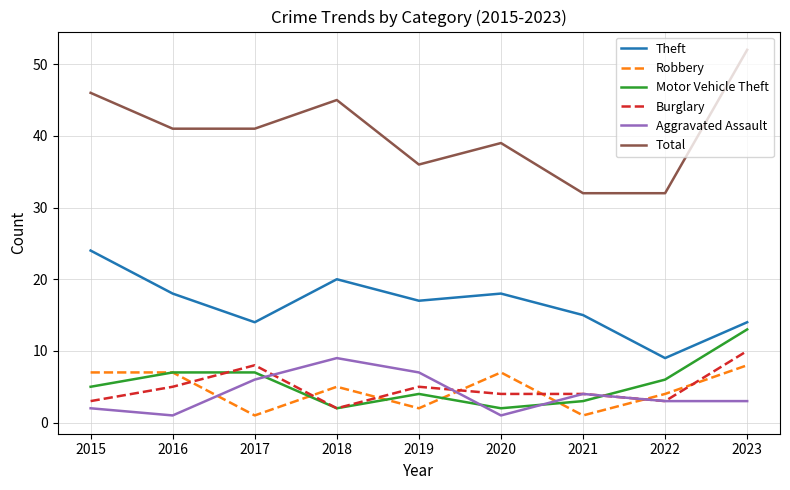

True or false: Robbery and Total cross at least once.

False